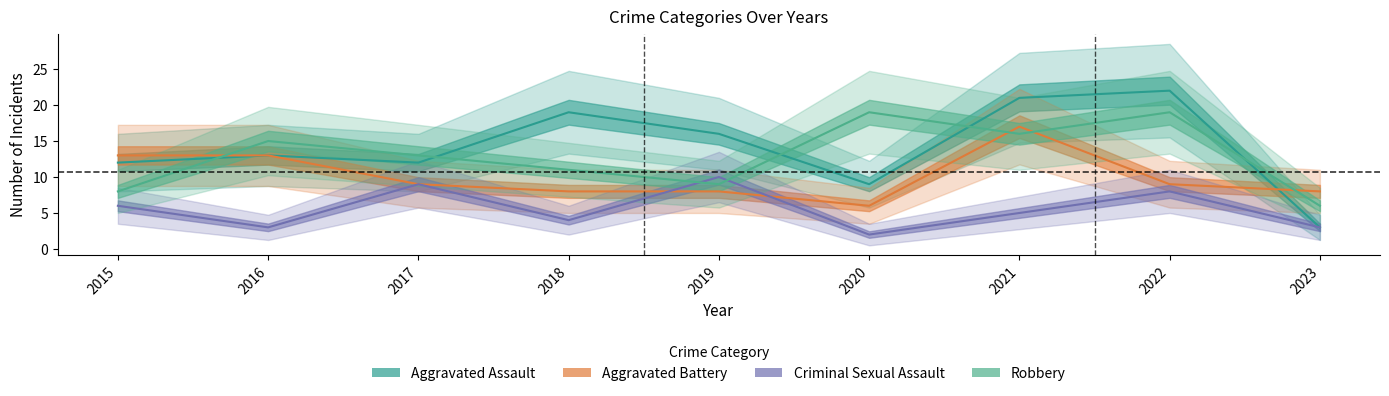

Rank the series at 2020 from lowest to highest value.

Criminal Sexual Assault, Aggravated Battery, Aggravated Assault, Robbery